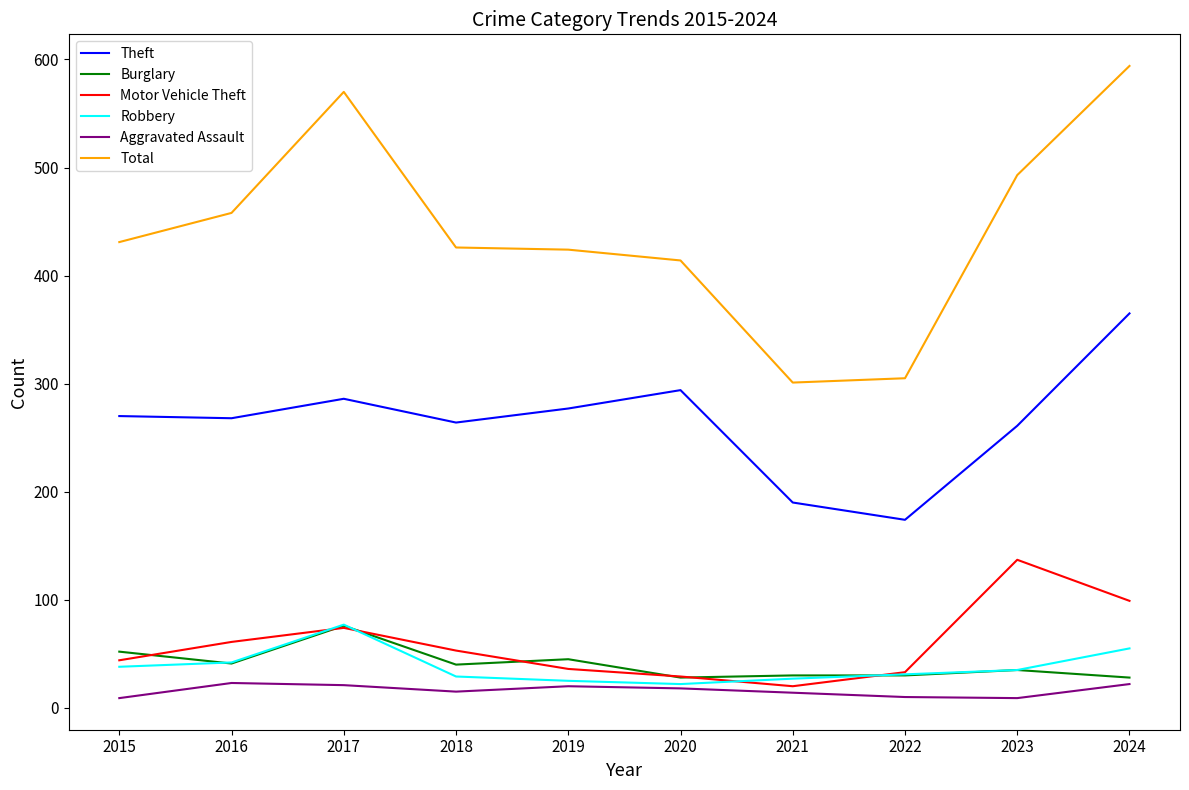

How many lines are shown in the chart?

6